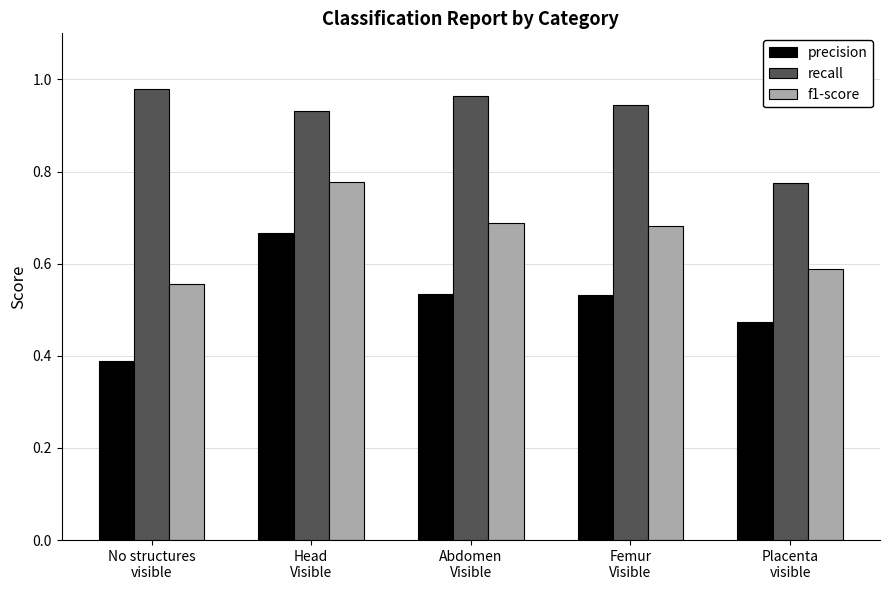

What position from the right is Placenta
visible?

1